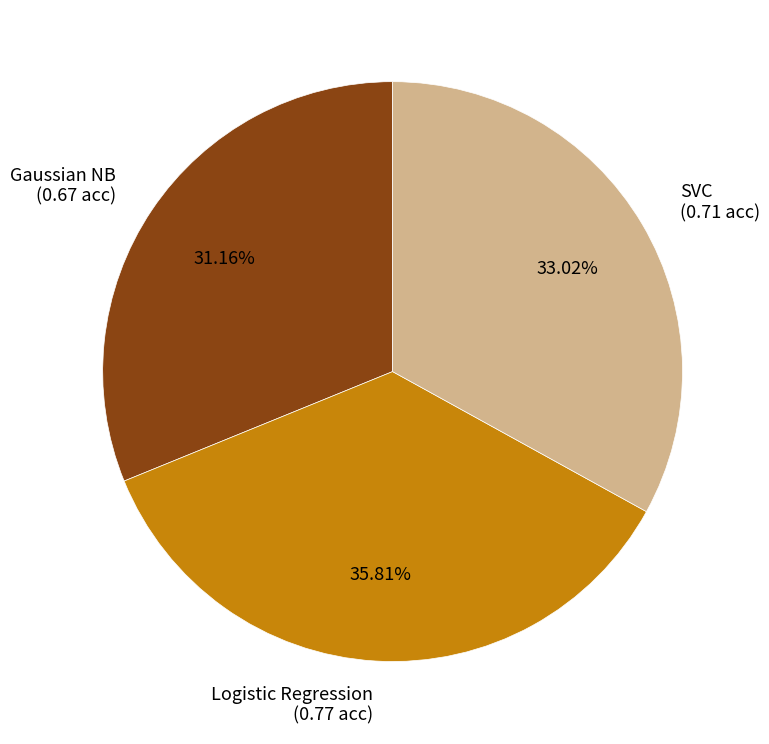

To the nearest percent, what portion does Gaussian NB represent?

31%